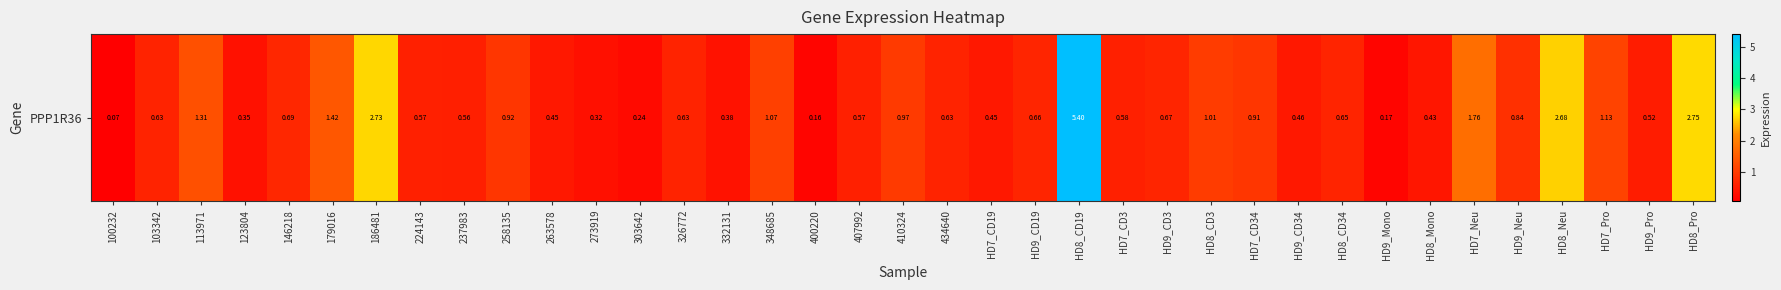

The chart shows a value of 0.6 at 434640. True or false?

True